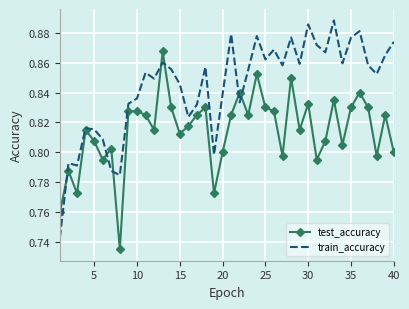

How many interior local valleys does the train_accuracy series have?

12